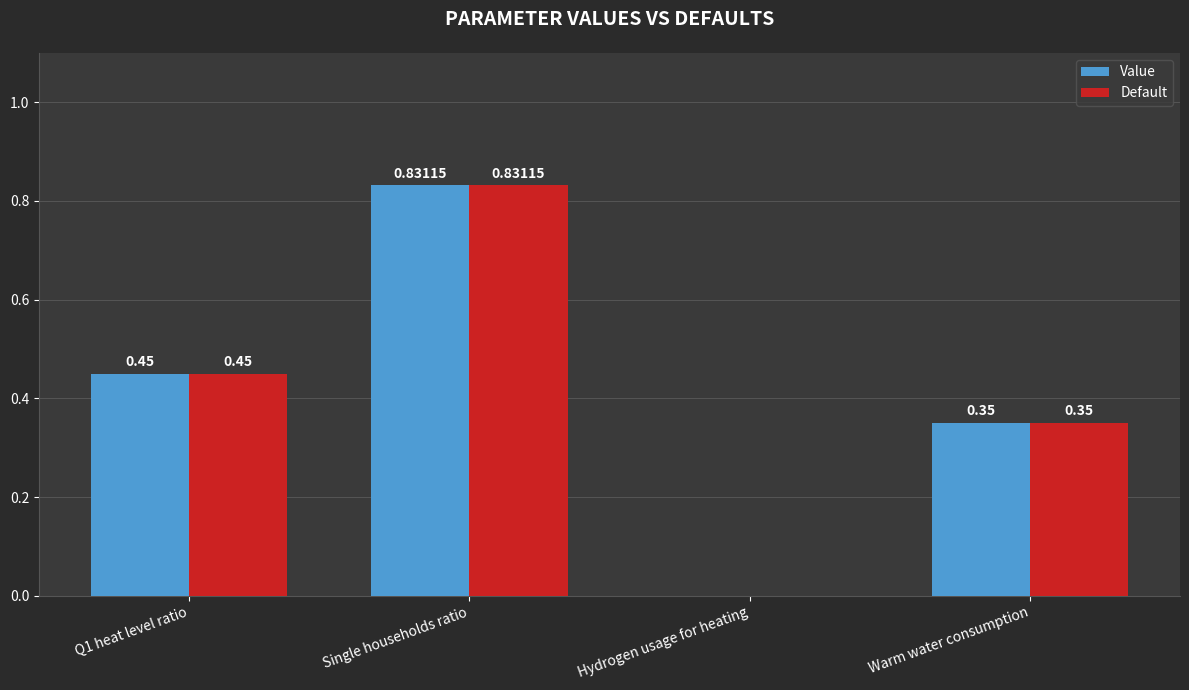

The value of Default at Hydrogen usage for heating is 0.0. True or false?

True